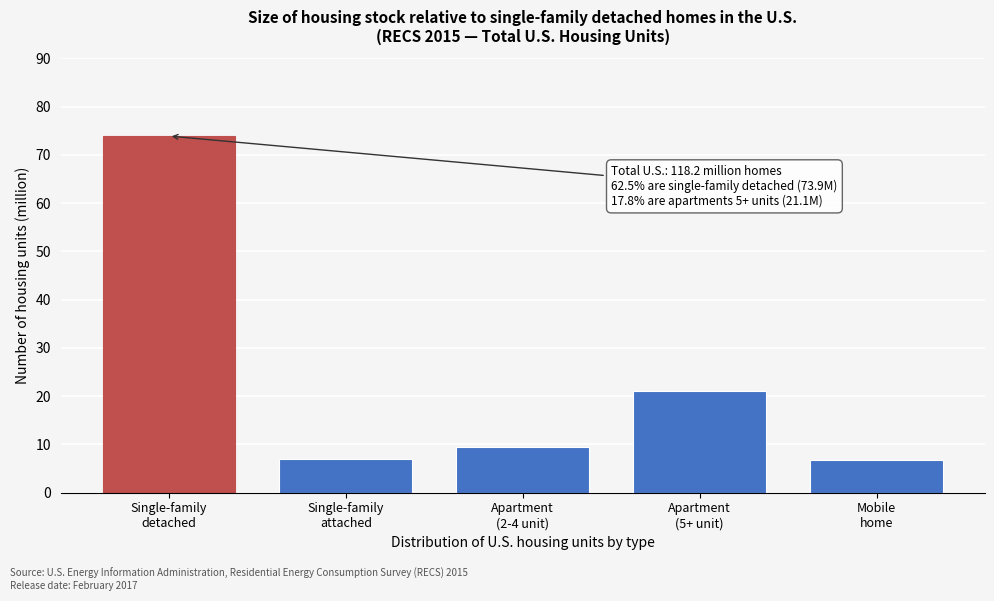

What is the sum of all values?

118.2